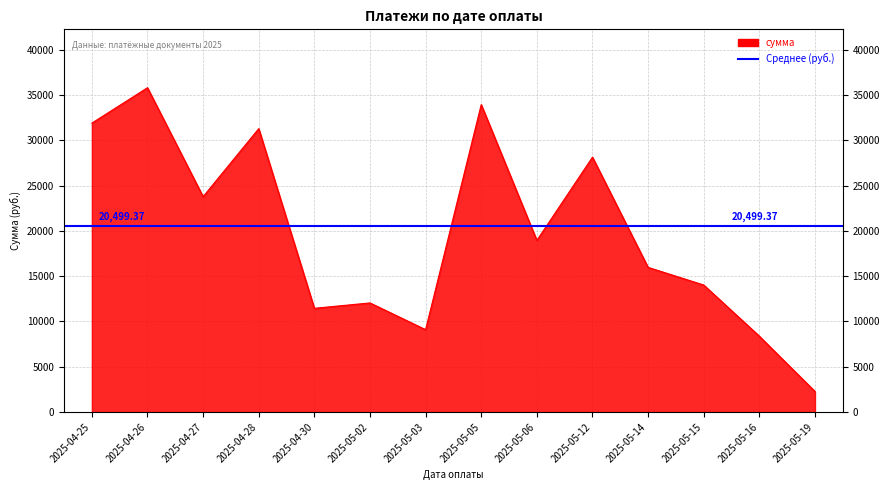

Is it true that the value at 2025-05-19 is 749.8?

False